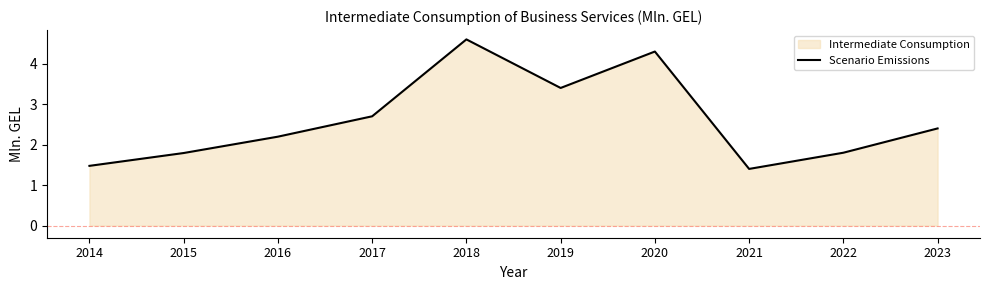

True or false: the data has more than 0 interior local peaks.

True